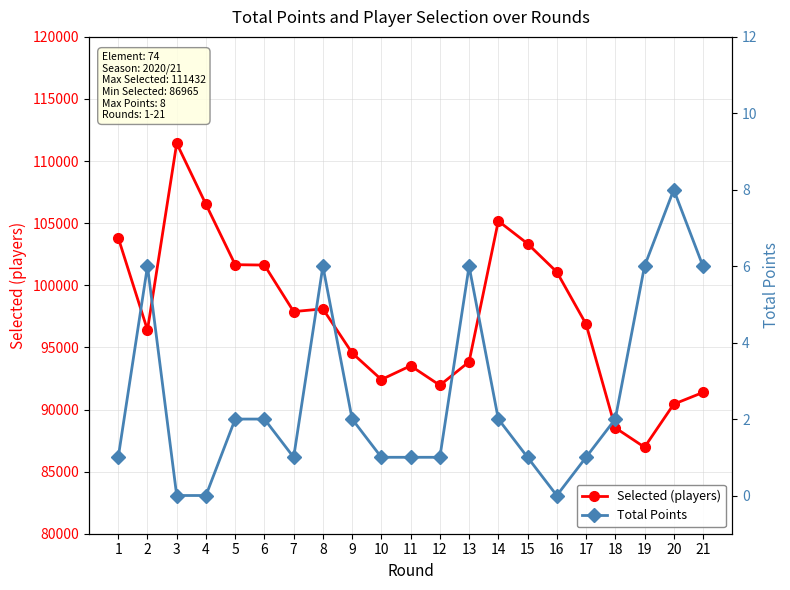

At 6, list the series in order from smallest to largest.

Total Points, Selected (players)